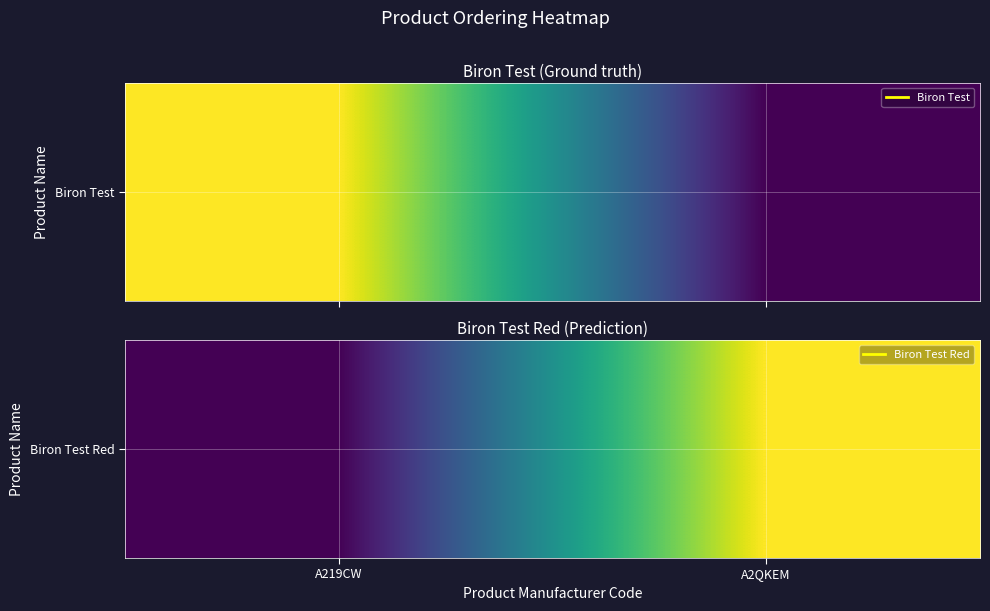

What is the approximate value at A2QKEM?

1